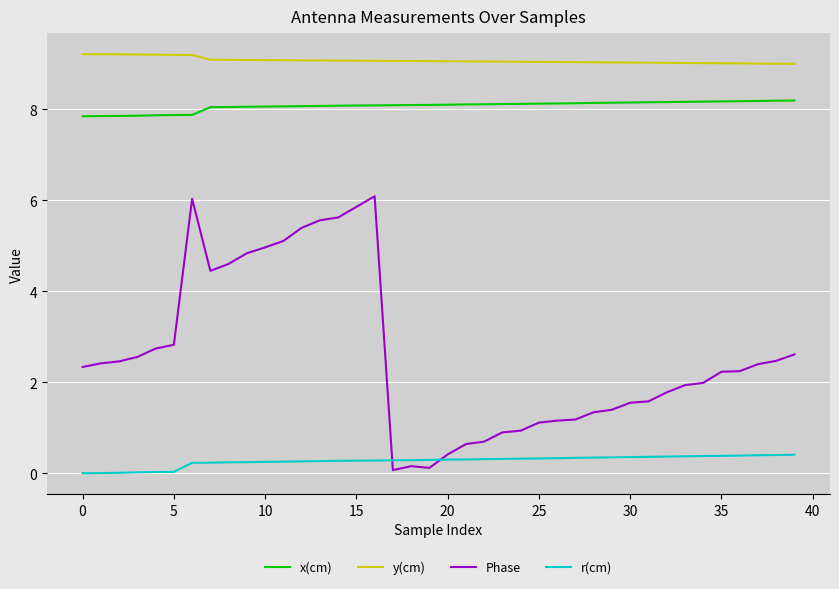

Rank the series by their maximum value, from lowest to highest.

r(cm), Phase, x(cm), y(cm)